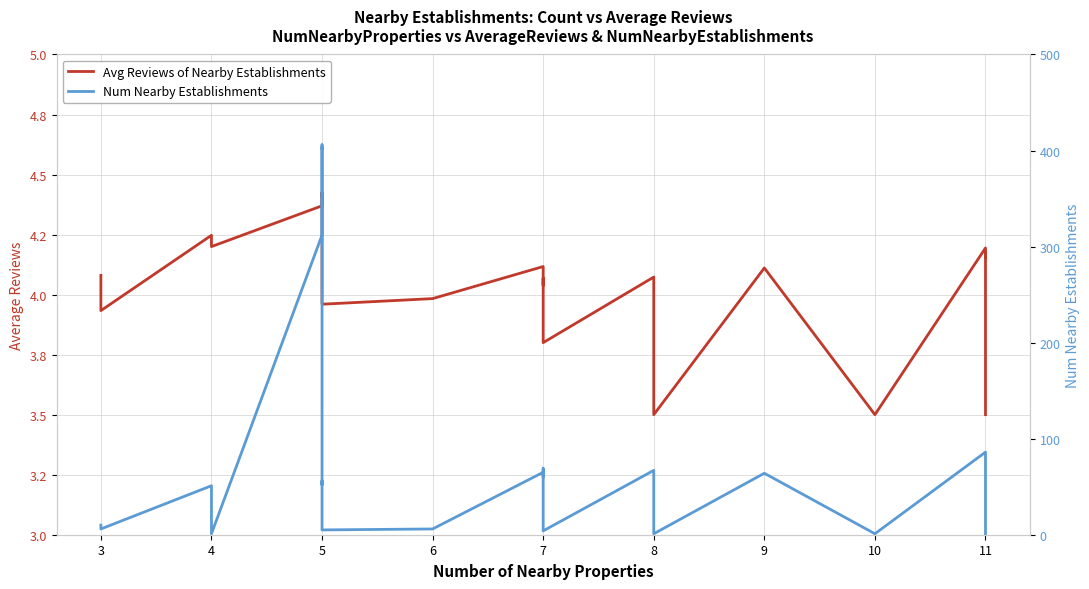

Rank the series by their maximum value, from highest to lowest.

Num Nearby Establishments, Avg Reviews of Nearby Establishments